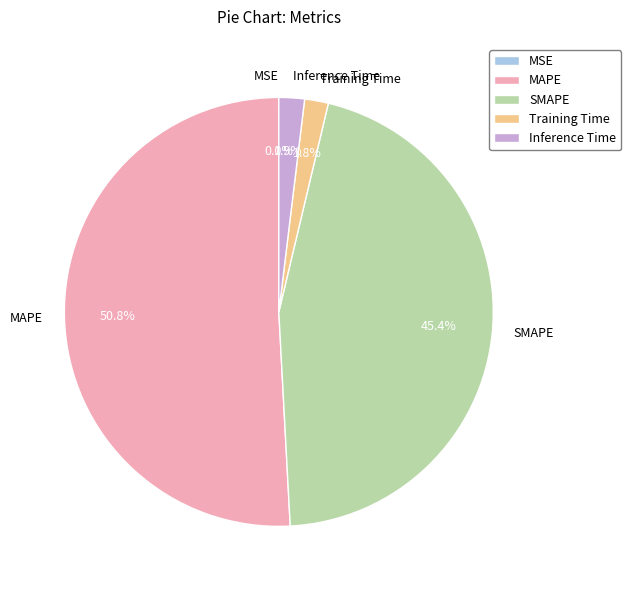

To the nearest percent, what portion does SMAPE represent?

45%